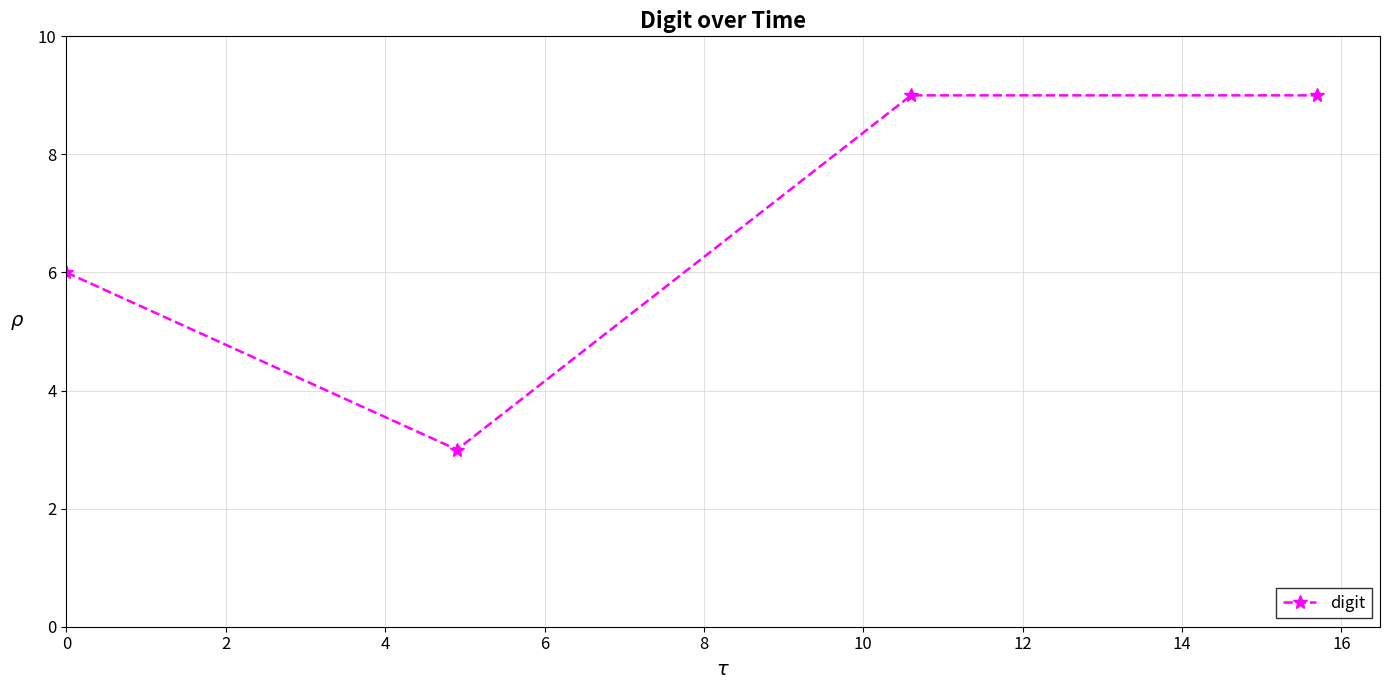

How many categories are shown in the chart?

4